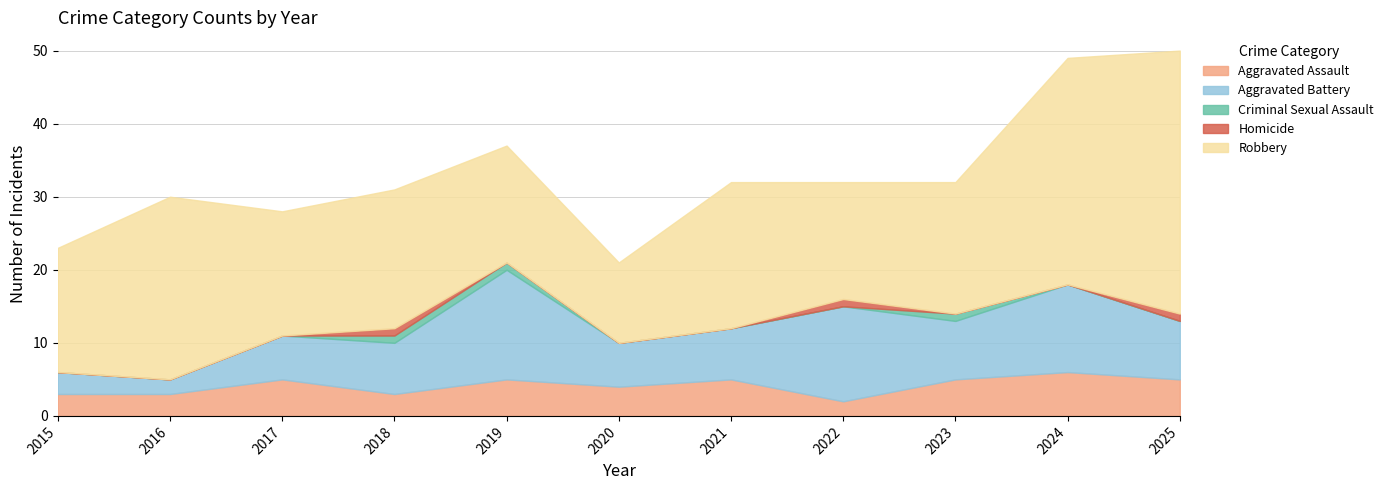

Count the Aggravated Assault values in the range 3 to 5.

9